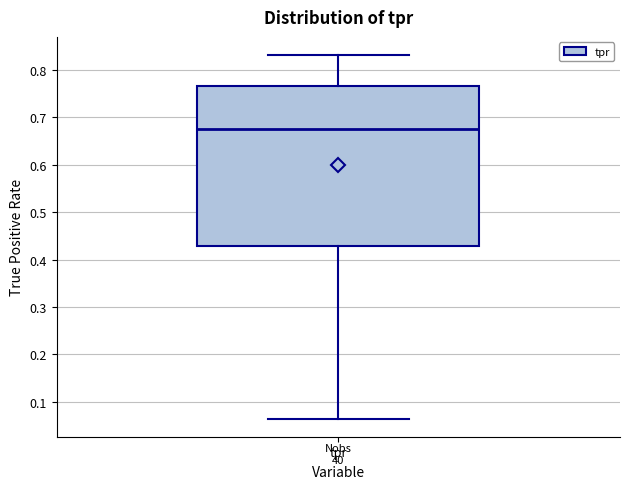

Read this box plot against the y-axis: the position of the median line, the range covered by the box, and the ends of both whiskers. The values are not printed on the chart, so give them approximately, as read against the axis.

median 0.68, box 0.43 to 0.77, whiskers 0.06 to 0.83